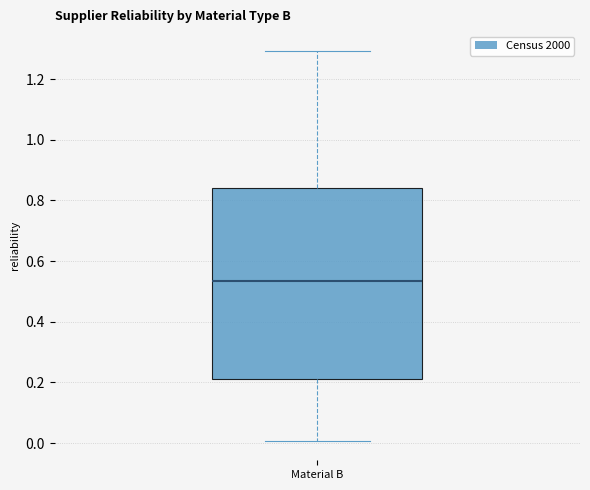

Where does the upper whisker of the box for Material B end on the y-axis? The values are not printed on the chart, so give them approximately, as read against the axis.

1.30